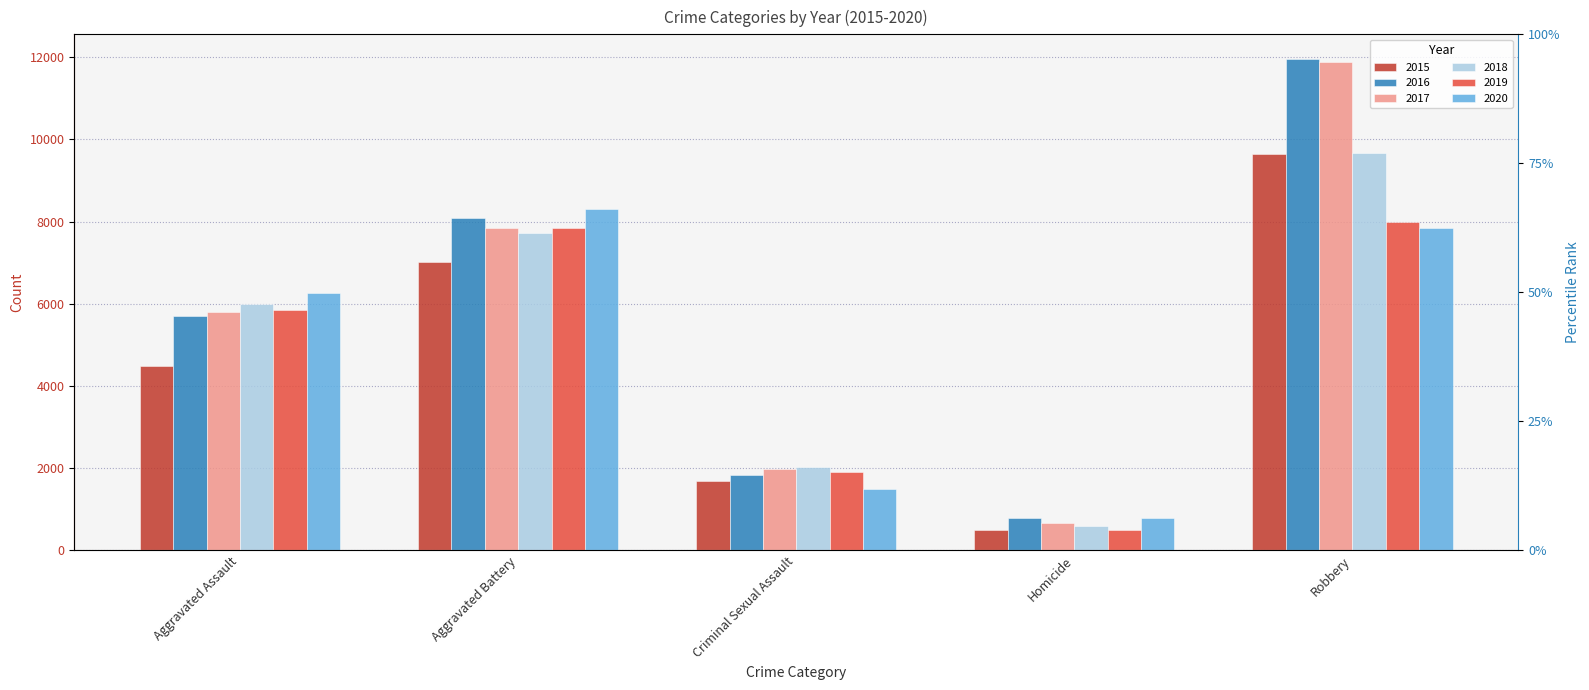

What is the label of the 5th bar from the right?

Aggravated Assault